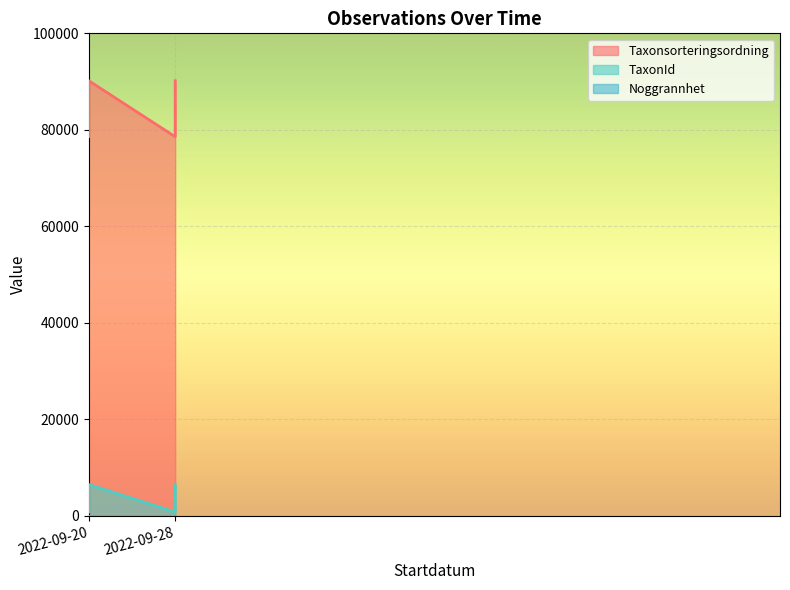

Between 2022-09-20 and 2022-09-28, which is larger?

2022-09-20